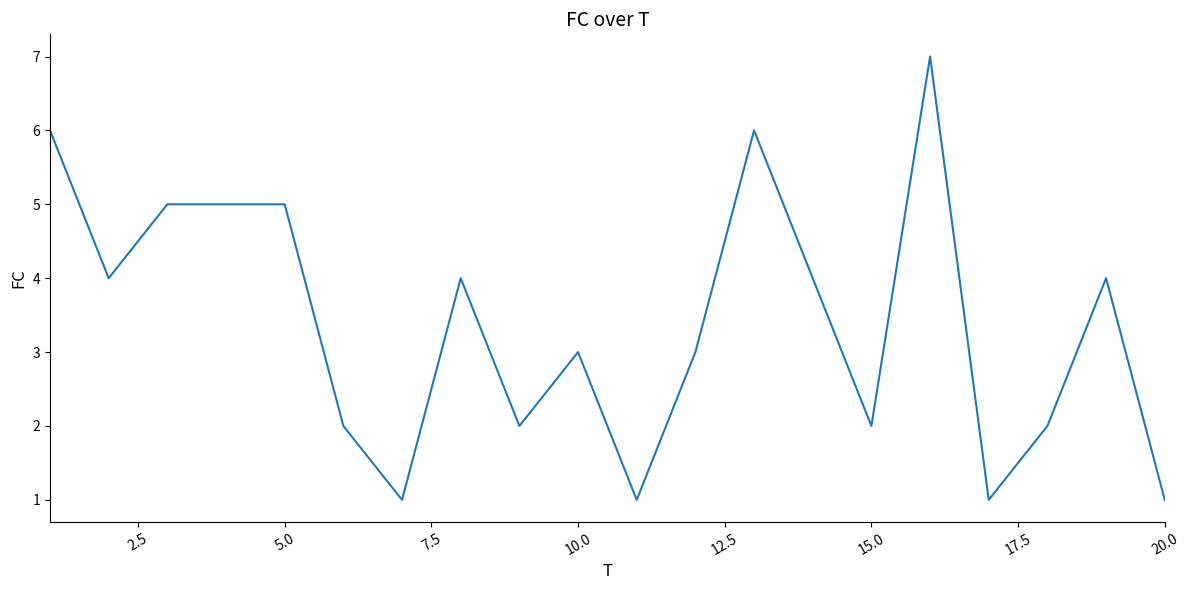

What is the maximum value shown in the chart?

7